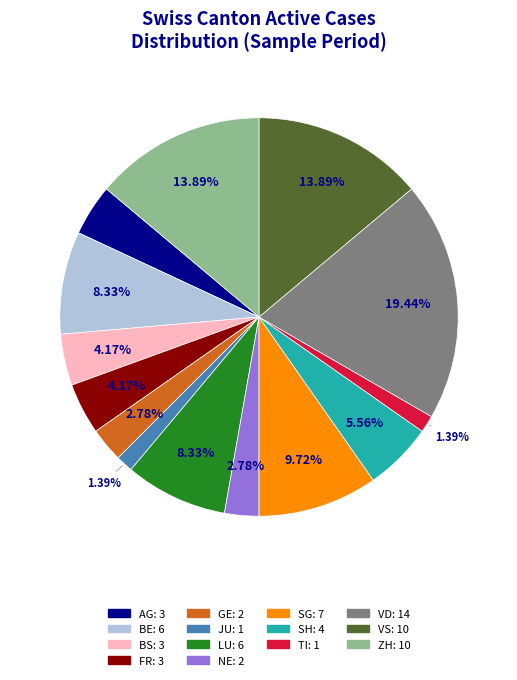

Is there a majority slice in this chart?

No